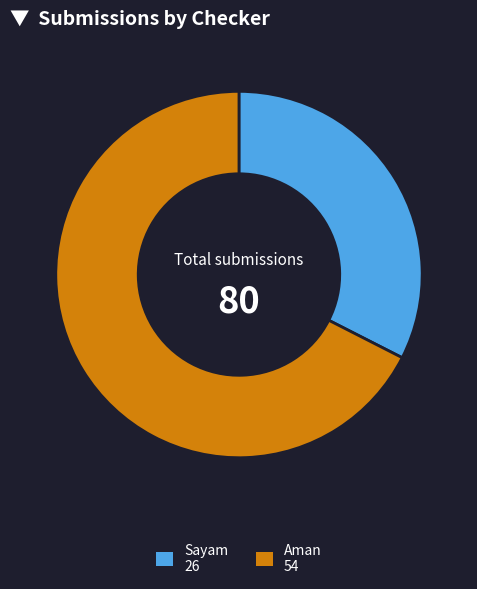

Does any single category account for the majority?

Yes